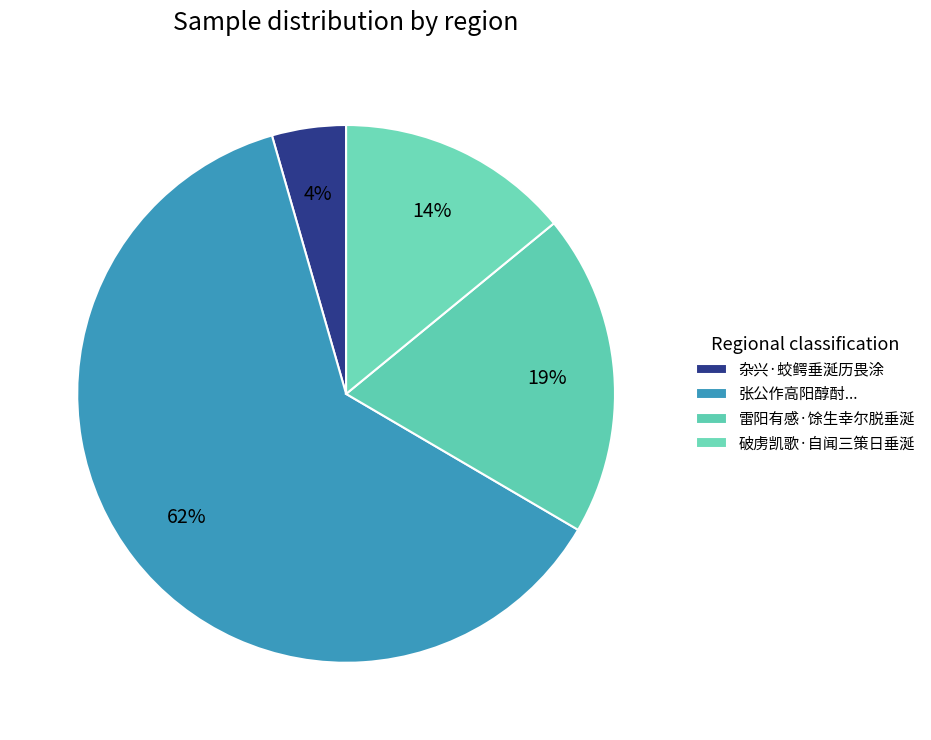

How many slices are in this pie chart?

4